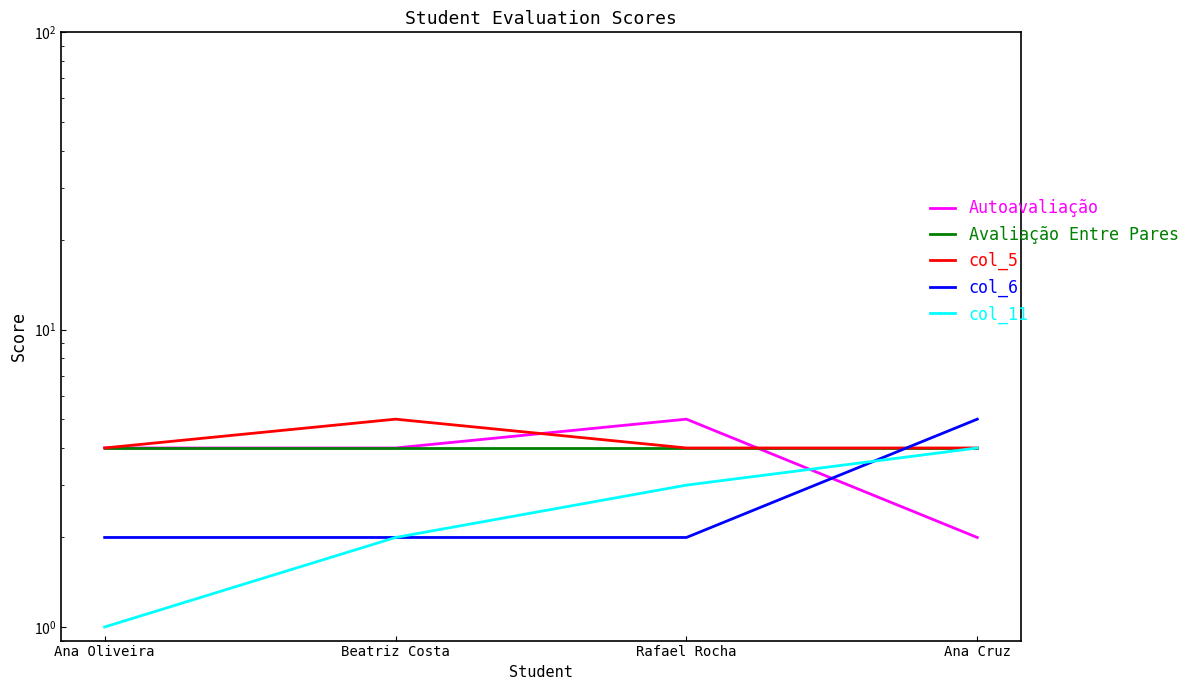

True or false: Avaliação Entre Pares and col_5 intersect in this chart.

False